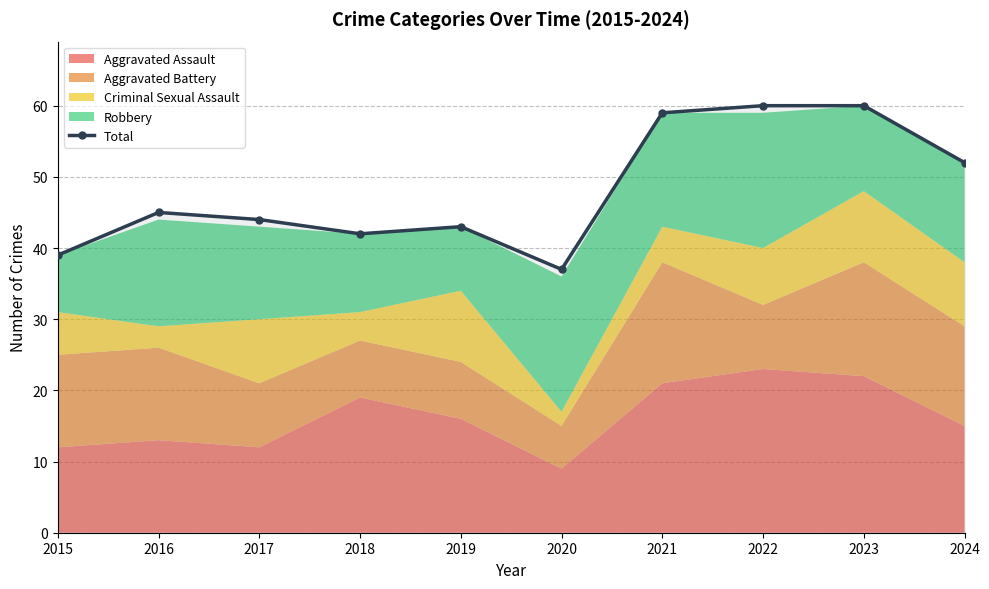

Reading left to right, extract all data points from this chart.

39	45	44	42	43	37	59	60	60	52